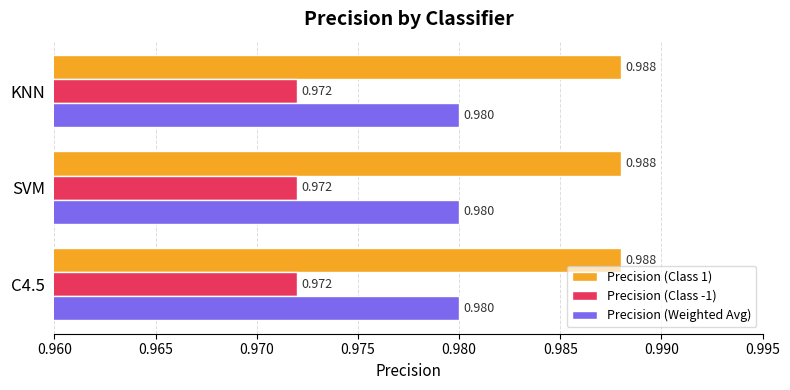

Is the value of Precision (Weighted Avg) at KNN greater than the value of Precision (Class 1) at SVM?

No